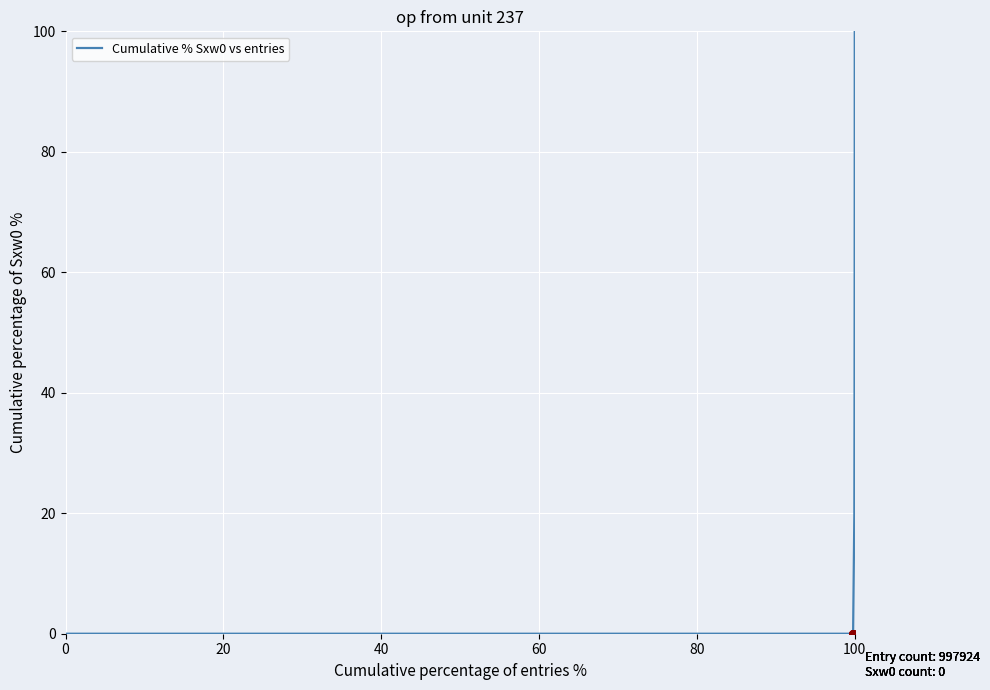

What is the difference between the maximum and minimum values?

100.0